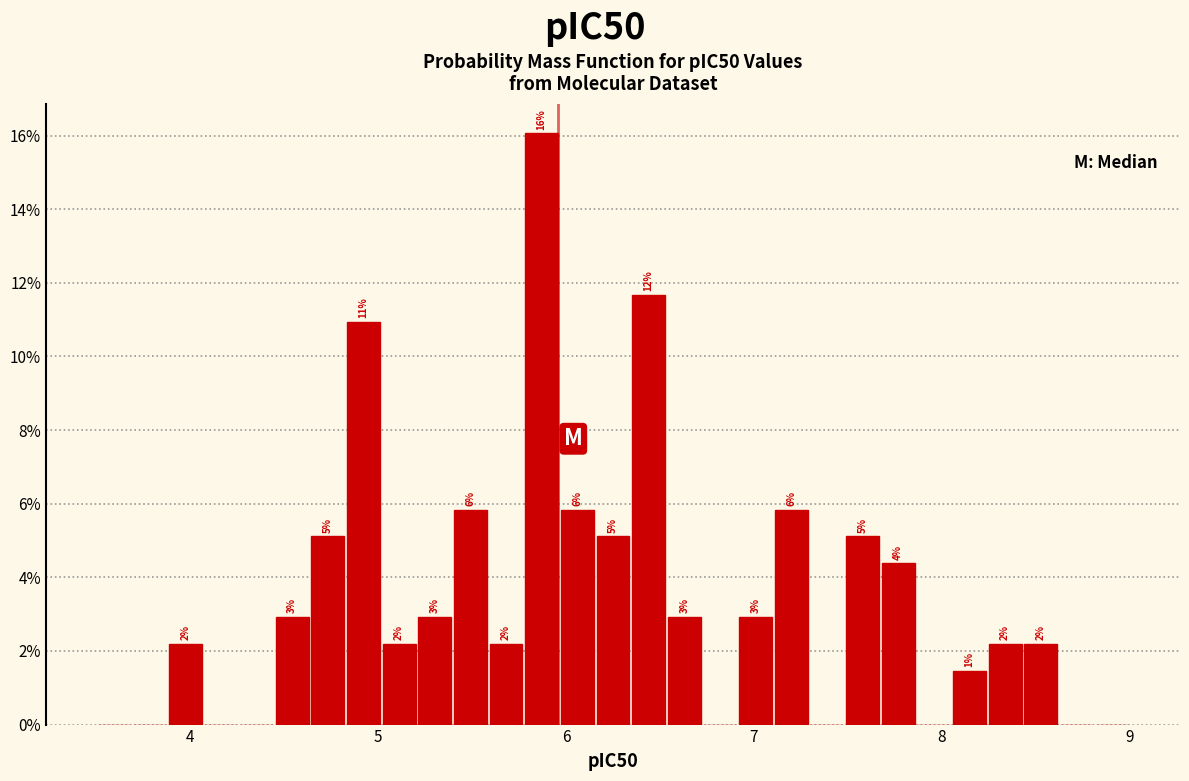

Read against the x-axis, roughly where is the centre of the tallest bar?

5.9